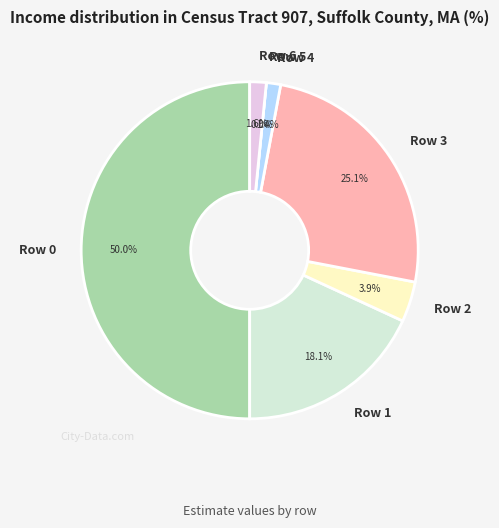

Do Row 3 and Row 2 together represent more than half of the pie?

No